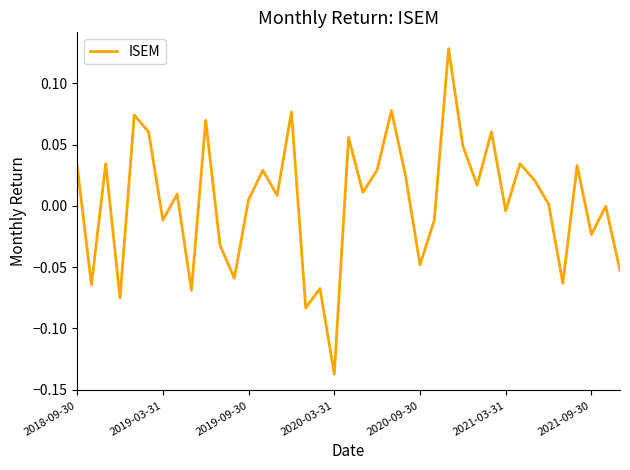

What is the difference between the maximum and minimum values?

0.3